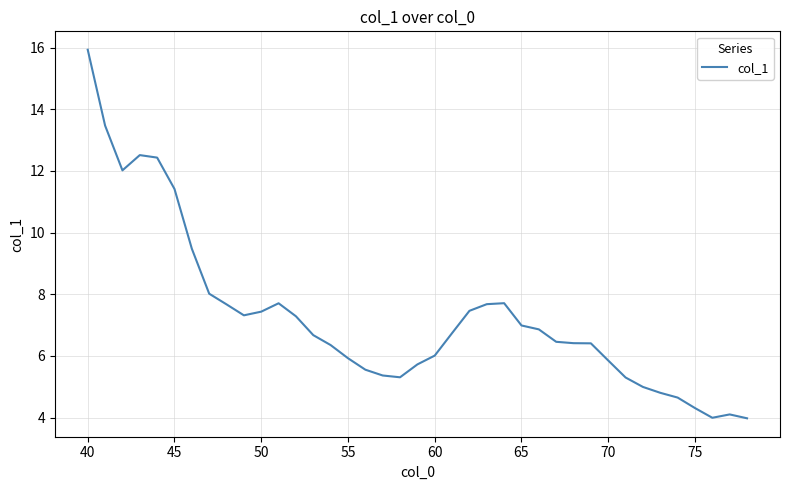

What is the difference between the maximum and minimum values?

12.0